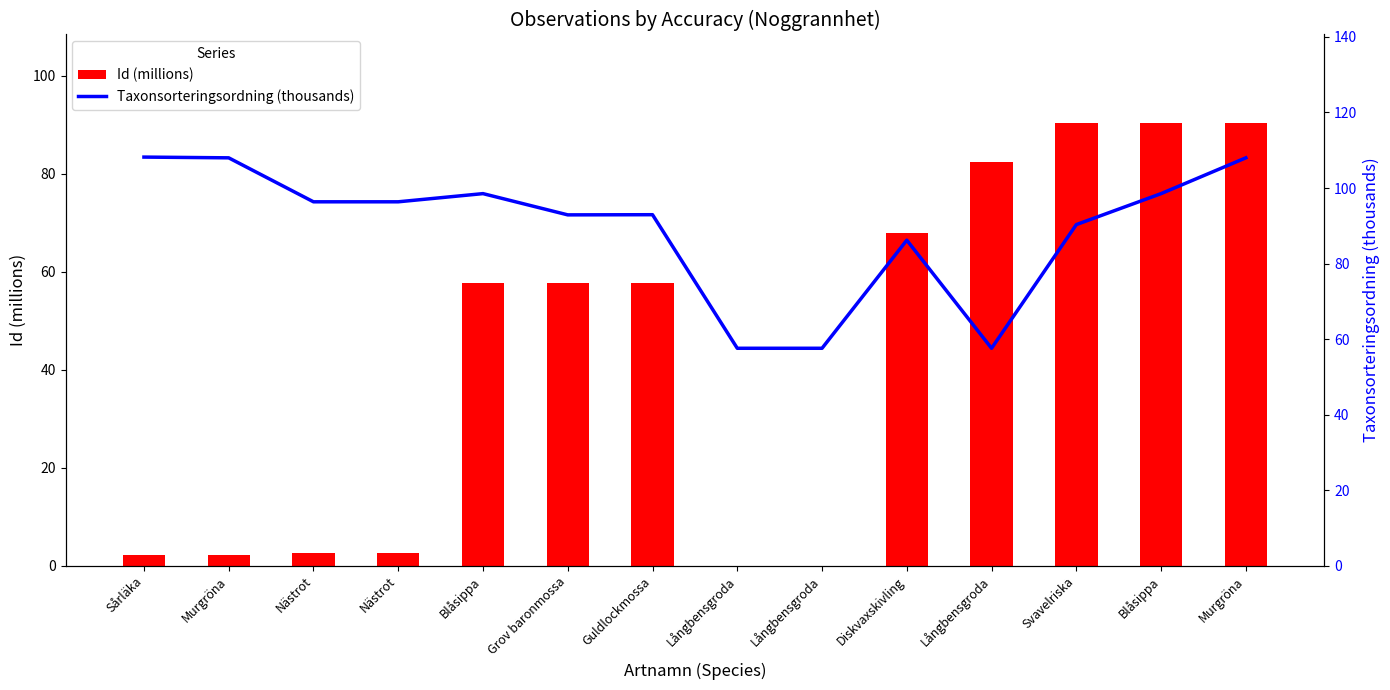

True or false: Taxonsorteringsordning (thousands) has a value of 98.5 at Blåsippa.

True